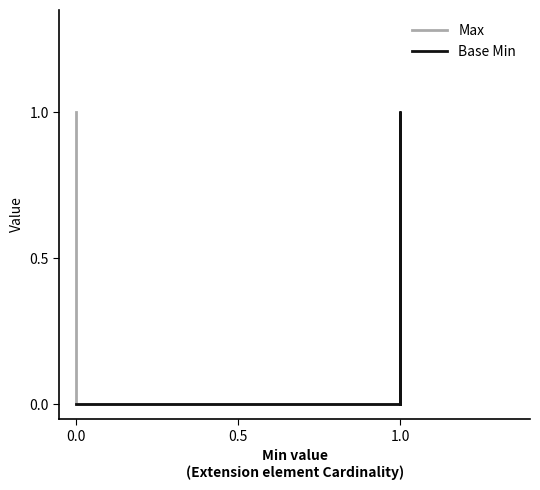

True or false: Max and Base Min cross at least once.

False